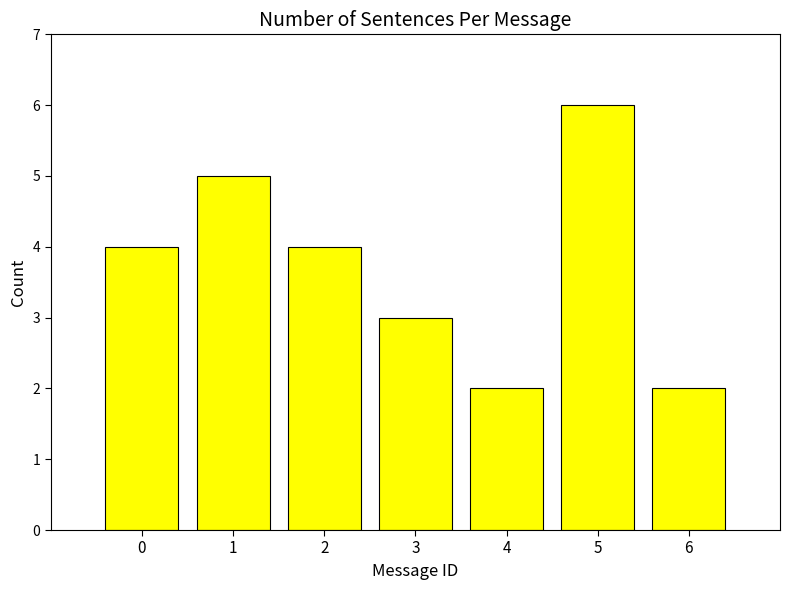

What is the sum of all values?

26